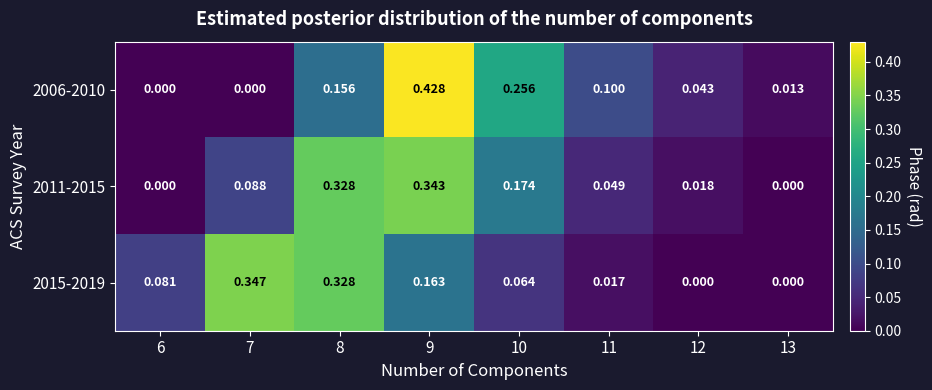

Is the value of 2015-2019 at 9 greater than the value of 2011-2015 at 6?

Yes